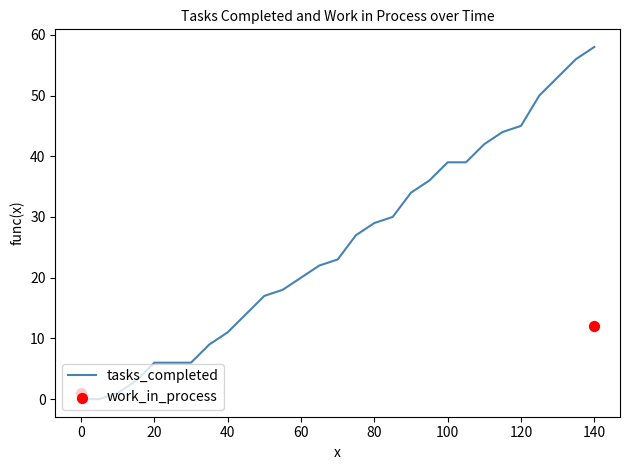

Which has a higher value, 40 or 60?

60